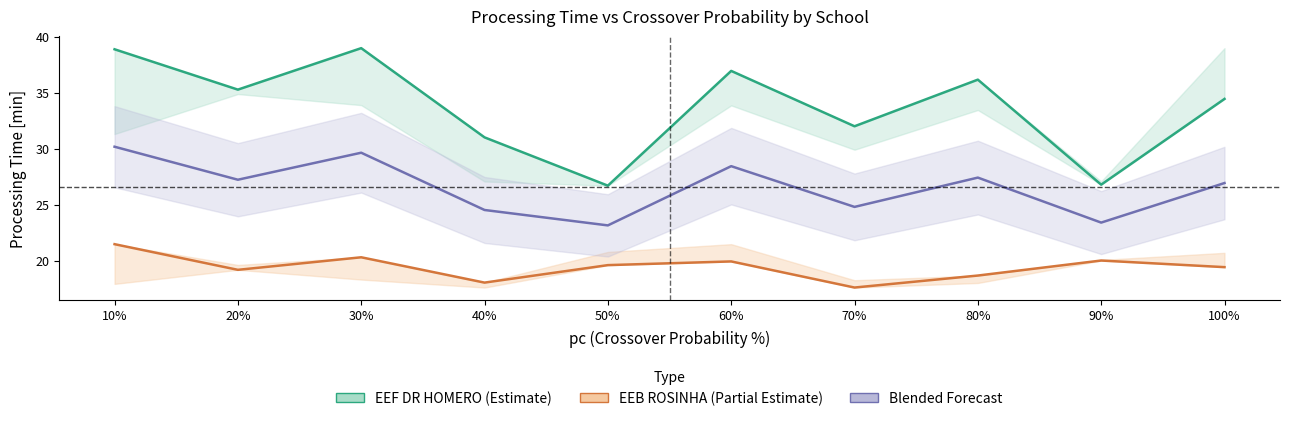

What is the label of the 10th point from the left?

100%